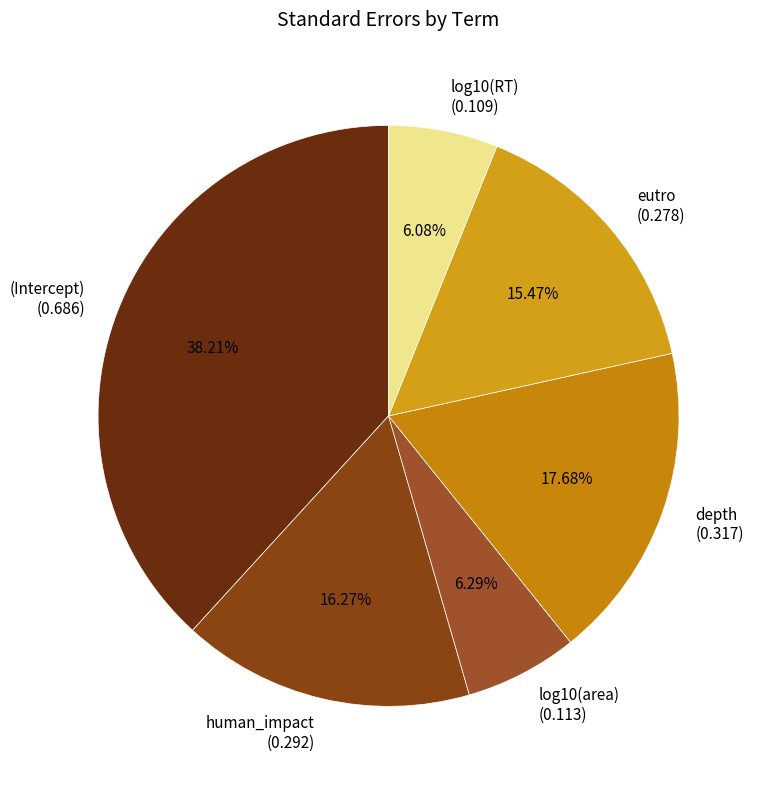

Does any single category account for the majority?

No